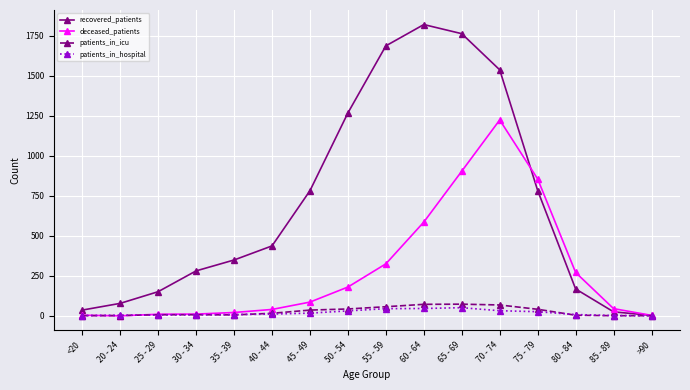

At how many categories does at least one series exceed 1445?

4